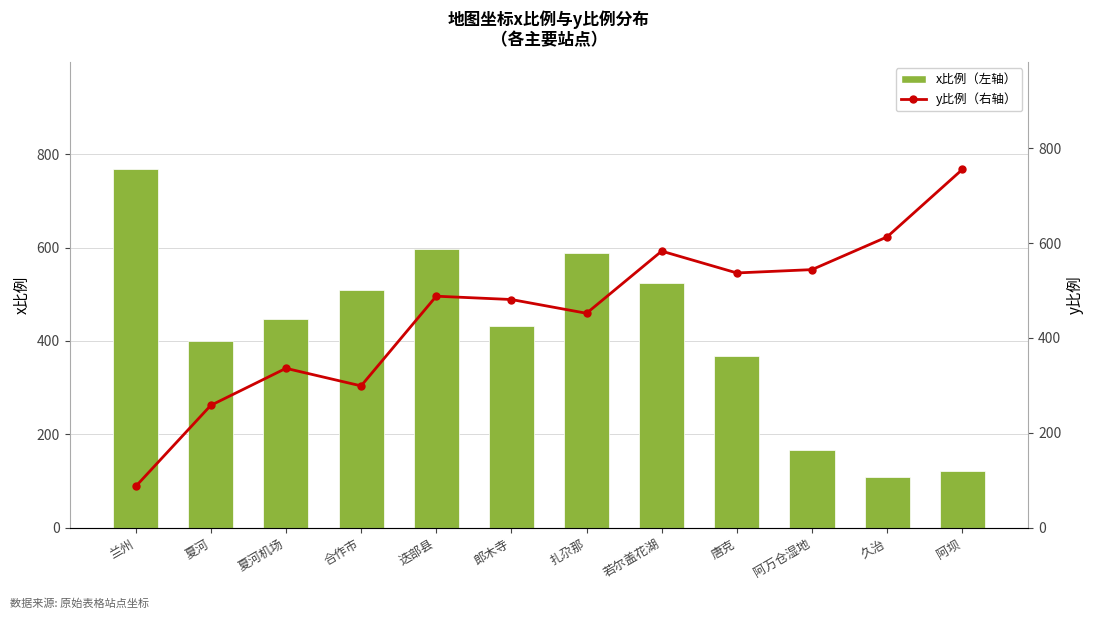

Is the value of y比例（右轴） at 郎木寺 greater than the value of x比例（左轴） at 扎尕那?

No